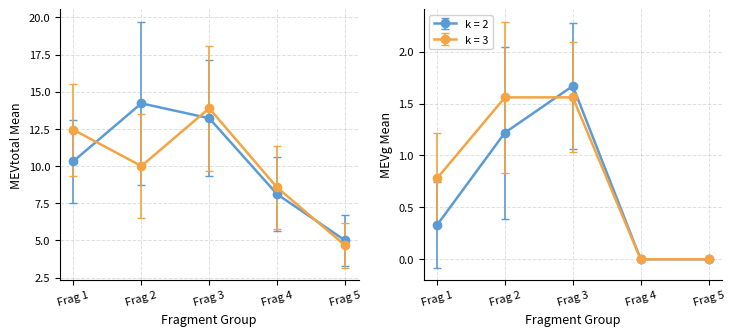

True or false: MEVtotal (Sp=1) and MEVg (Sp=1) intersect in this chart.

False